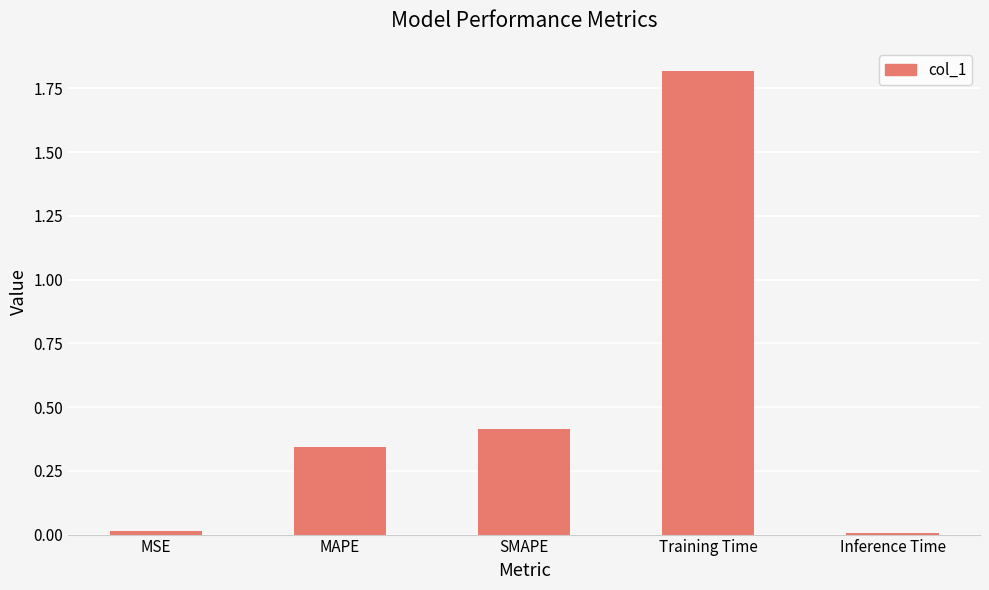

What is the label of the 2nd bar from the right?

Training Time